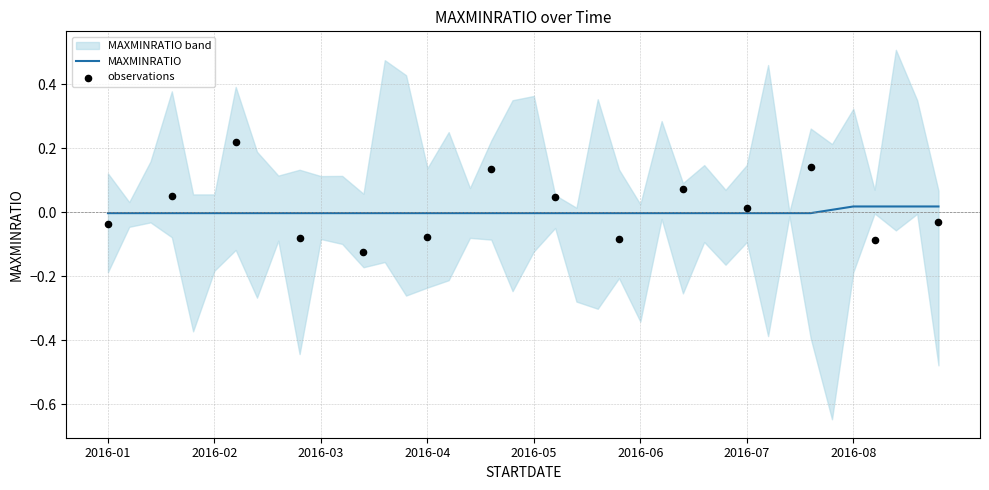

Between 2016-05-09 and 2016-07-18, which is larger?

2016-05-09